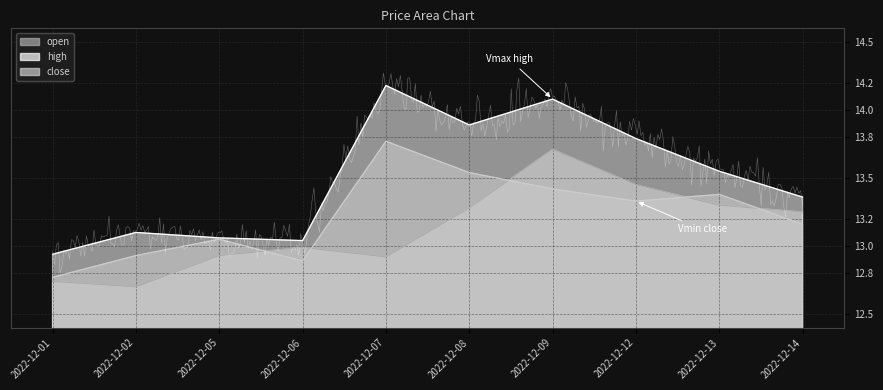

How many data points does each series have?

10